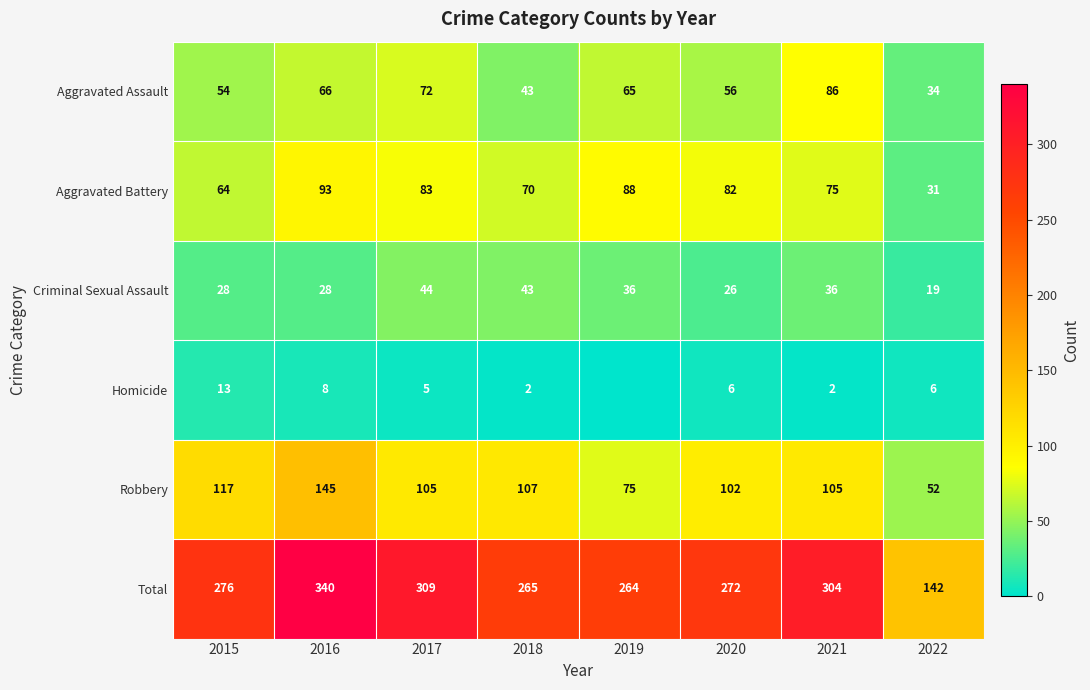

The value of Robbery at 2017 is 105. True or false?

True